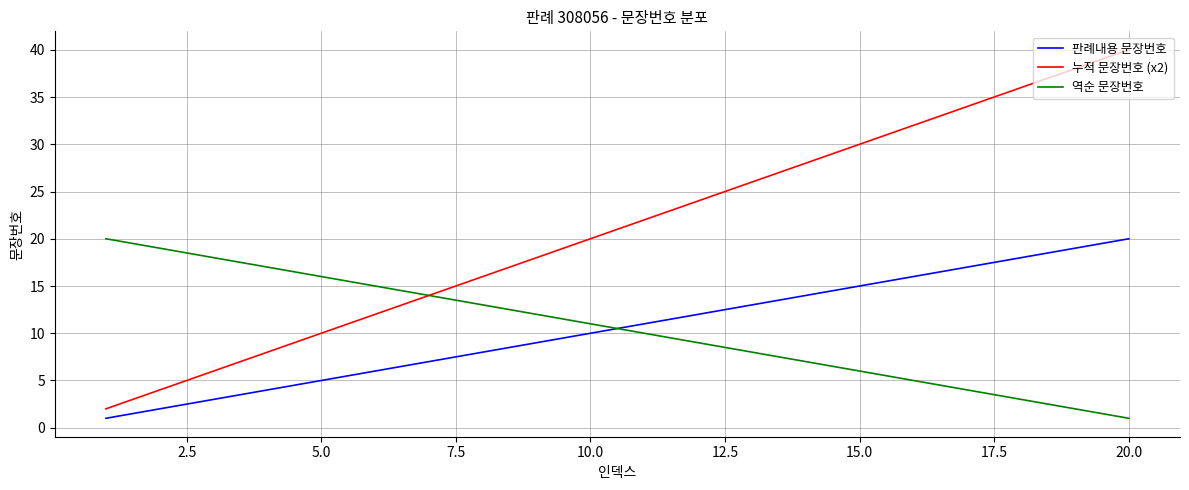

Which series ends up on top after the final intersection of 판례내용 문장번호 and 역순 문장번호?

판례내용 문장번호